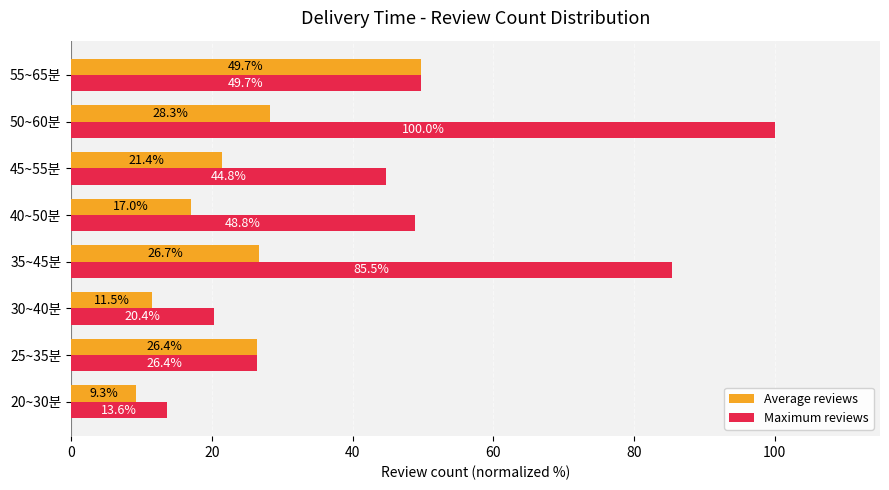

Rank the categories by Average reviews value from highest to lowest.

55~65분, 50~60분, 35~45분, 25~35분, 45~55분, 40~50분, 30~40분, 20~30분